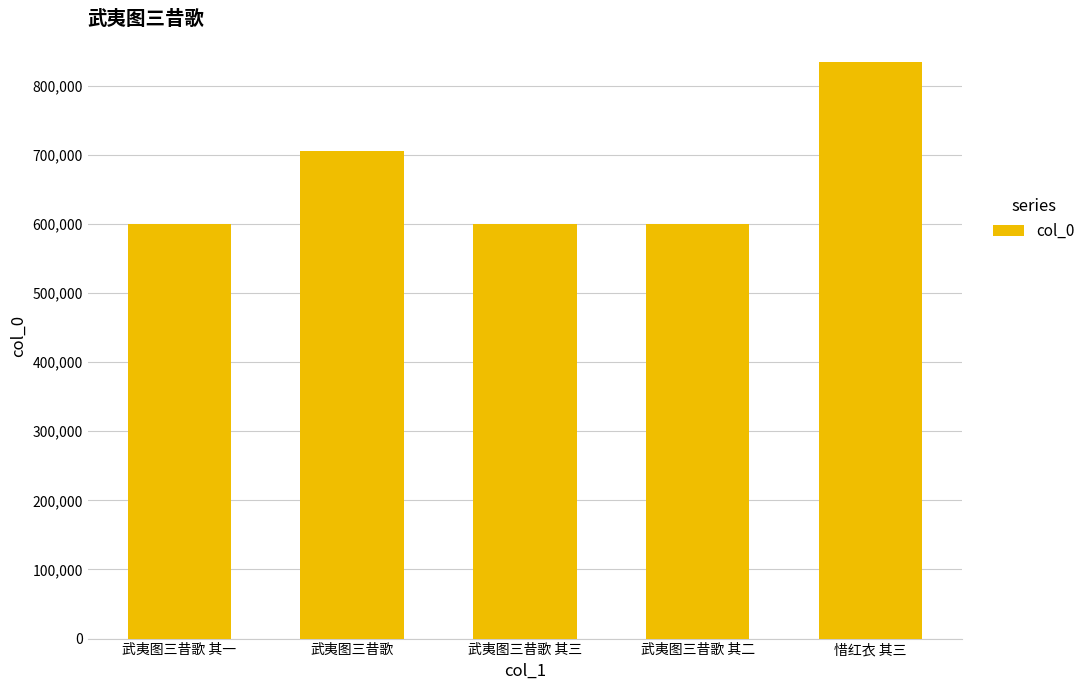

Where does the data first go above 599621?

武夷图三昔歌